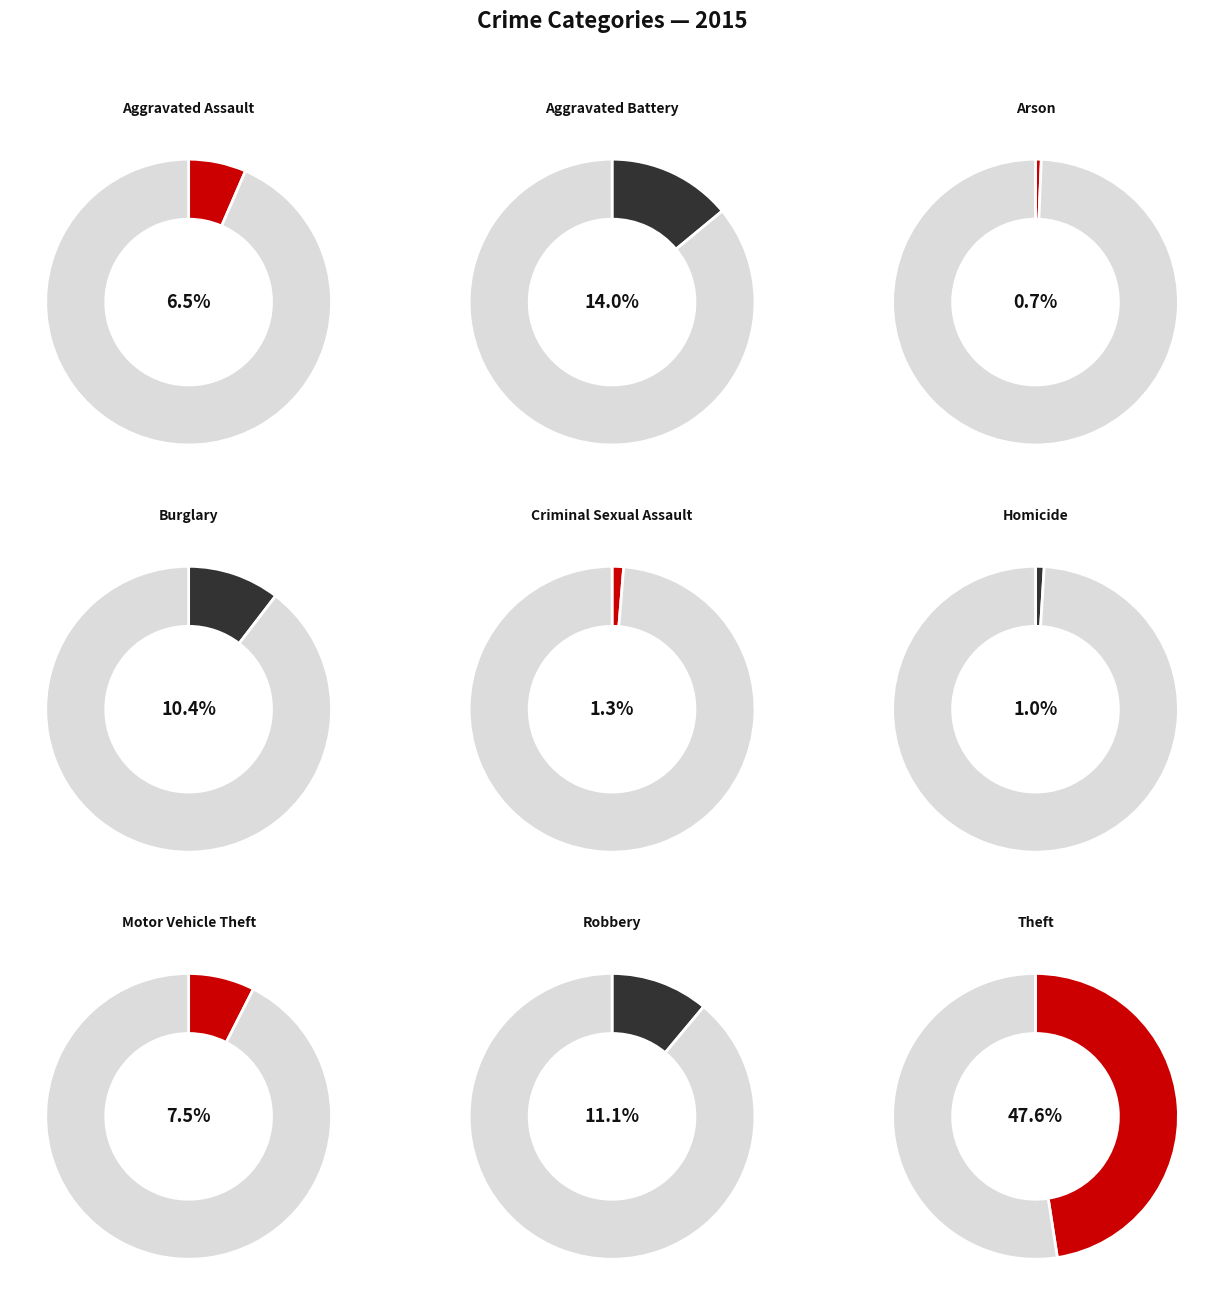

Which category has the biggest portion of the pie?

Theft